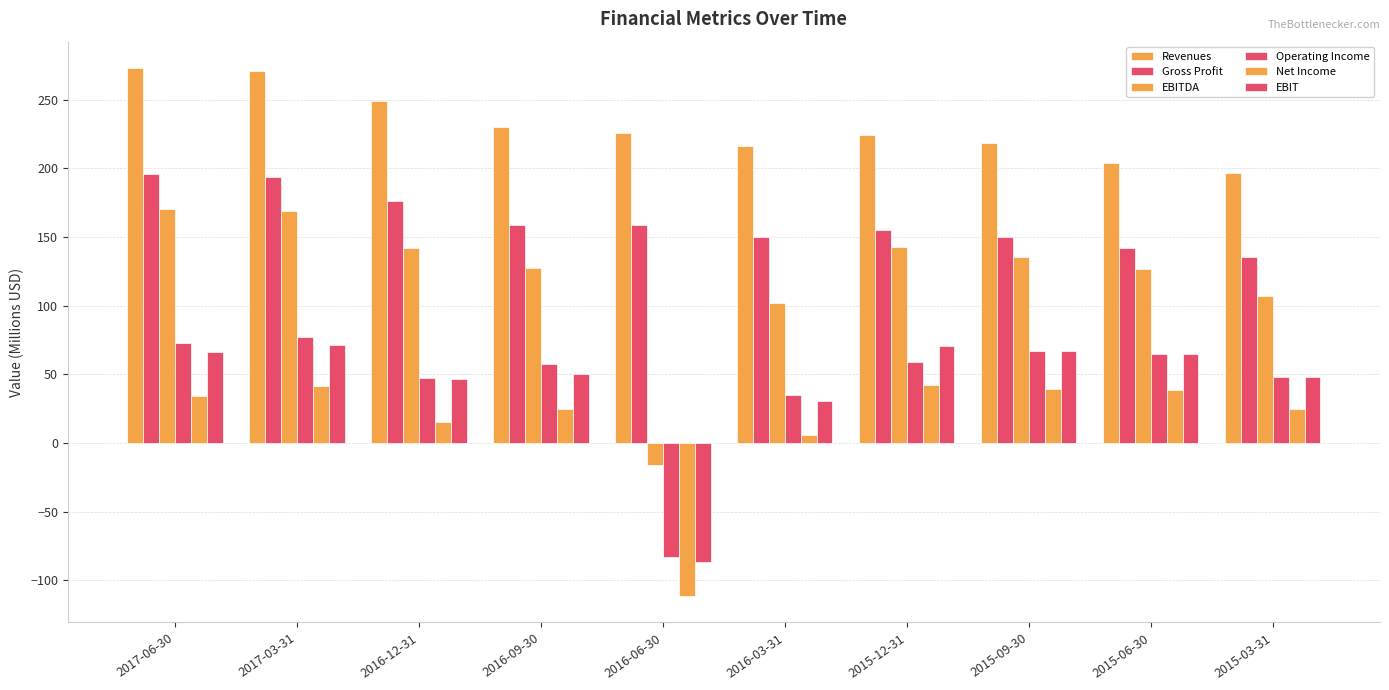

Are the bars horizontal?

No